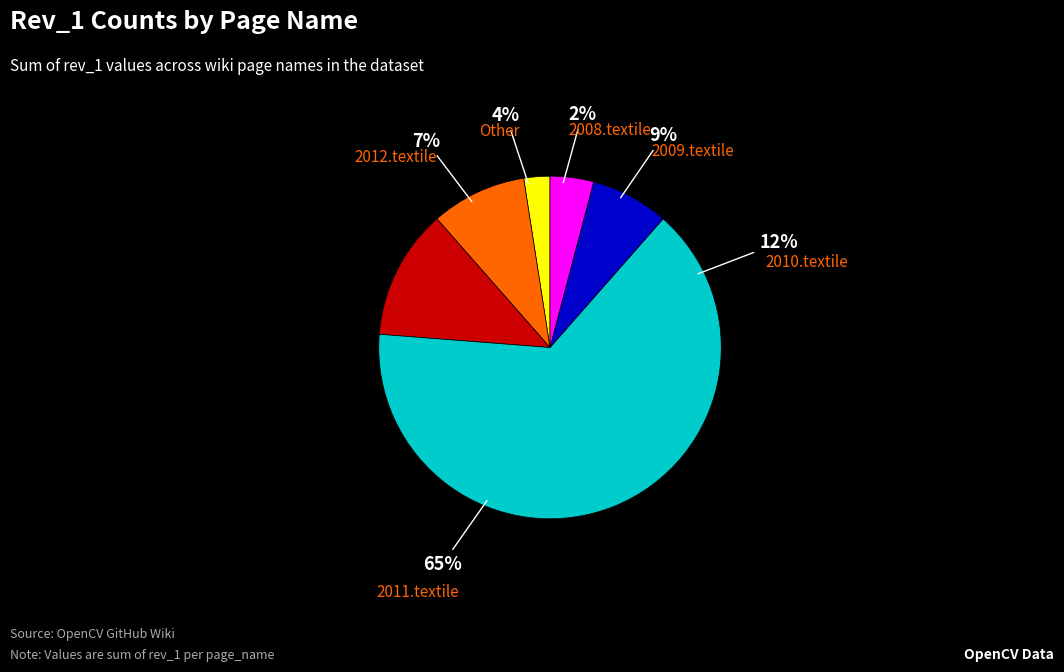

Is it true that Other is 1% of the pie?

False